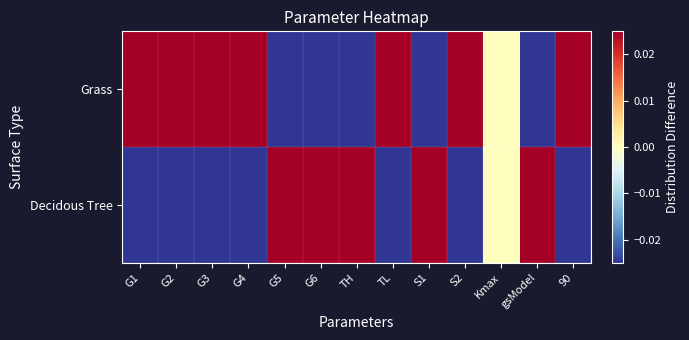

How many series are shown in this chart?

2